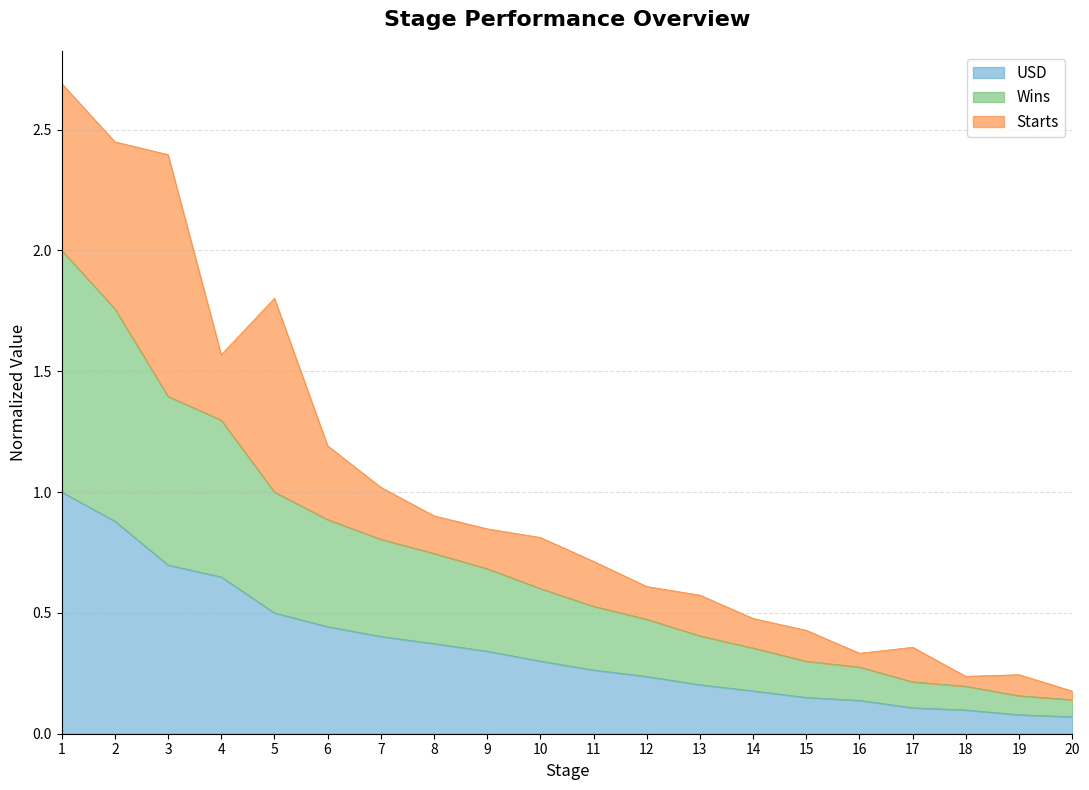

Where is USD nearest to the value 0?

20